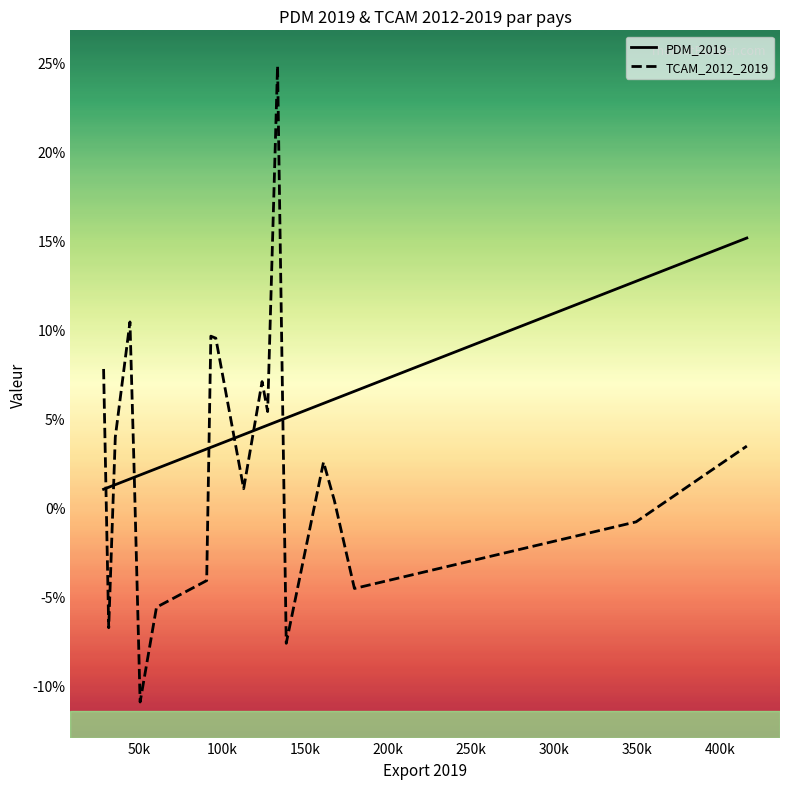

Is this an area chart (filled region under the line)?

No